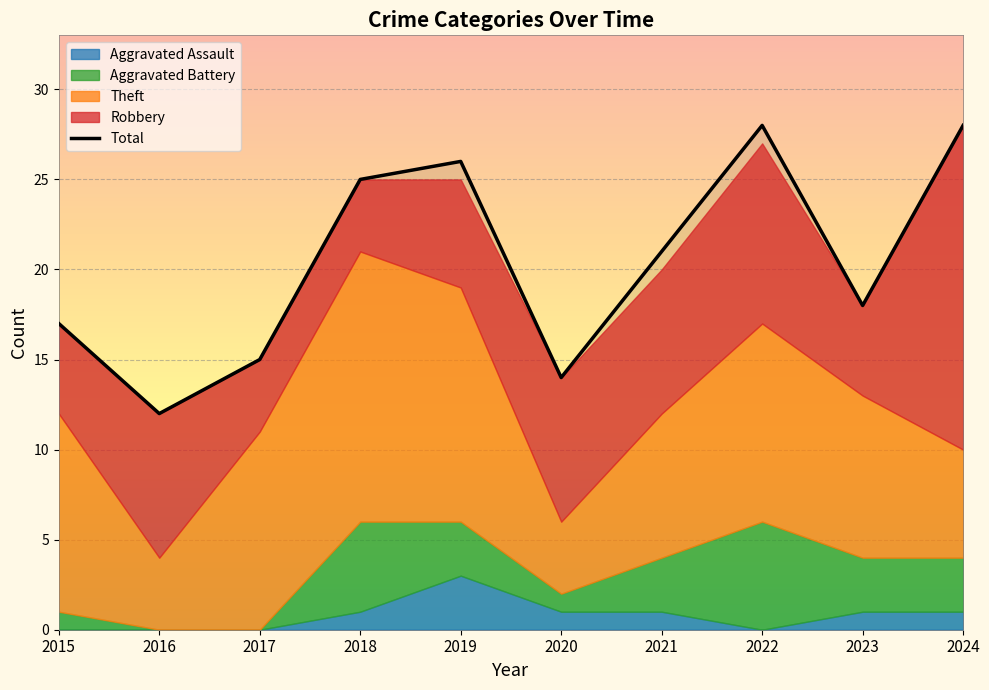

What is the difference between the second highest and minimum values?

16